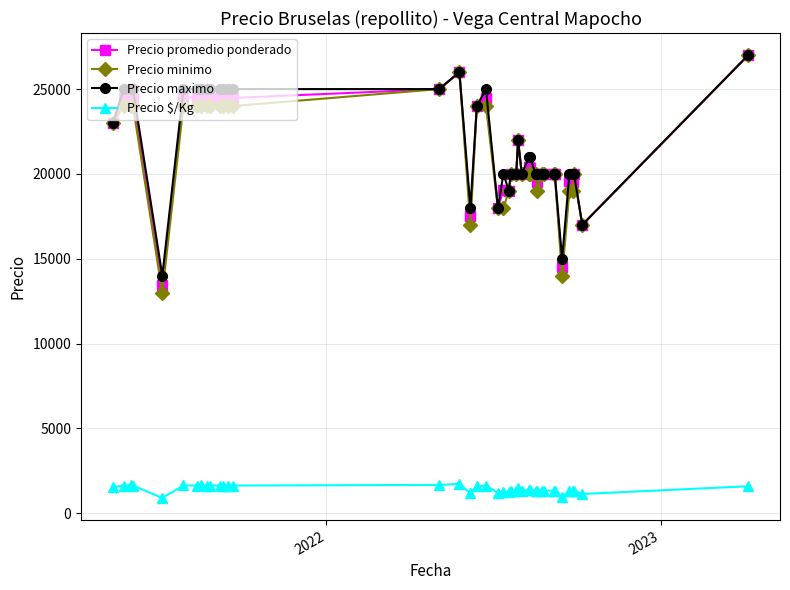

Which series has the widest spread of values?

Precio minimo